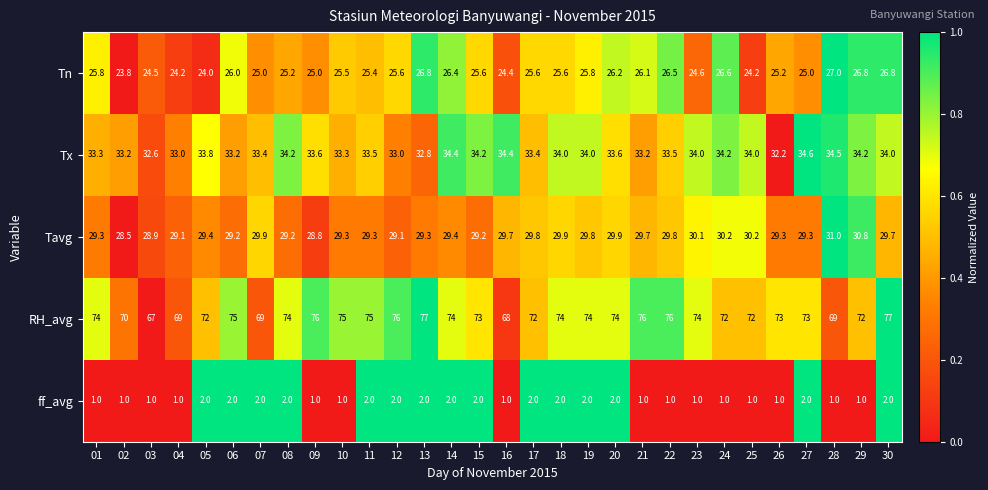

What is the smallest value displayed?

1.0